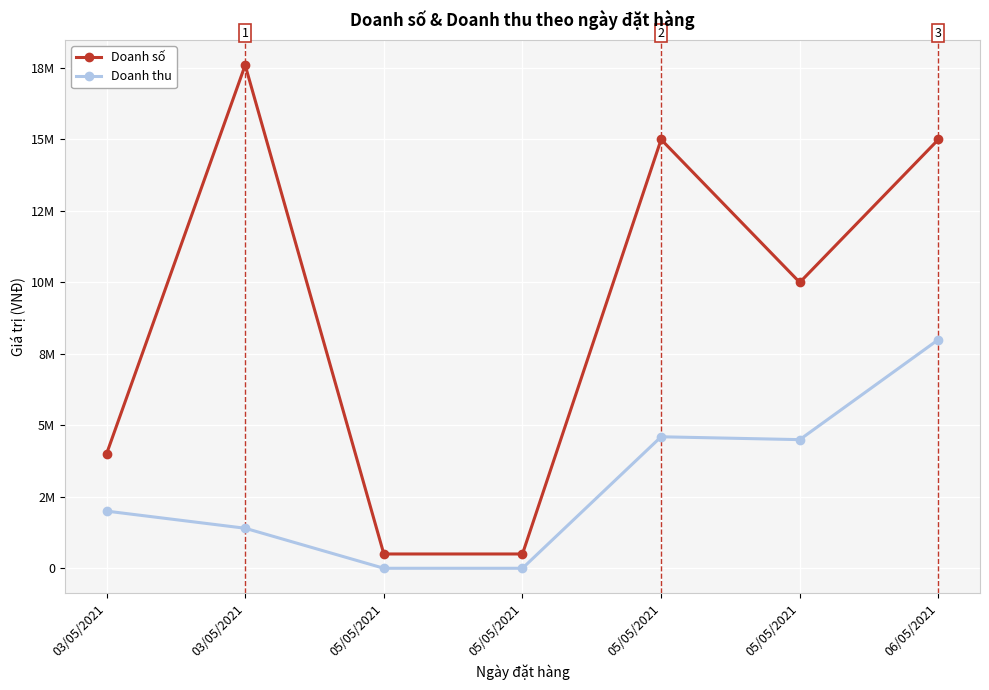

Does the chart display data point markers on the line(s)?

Yes